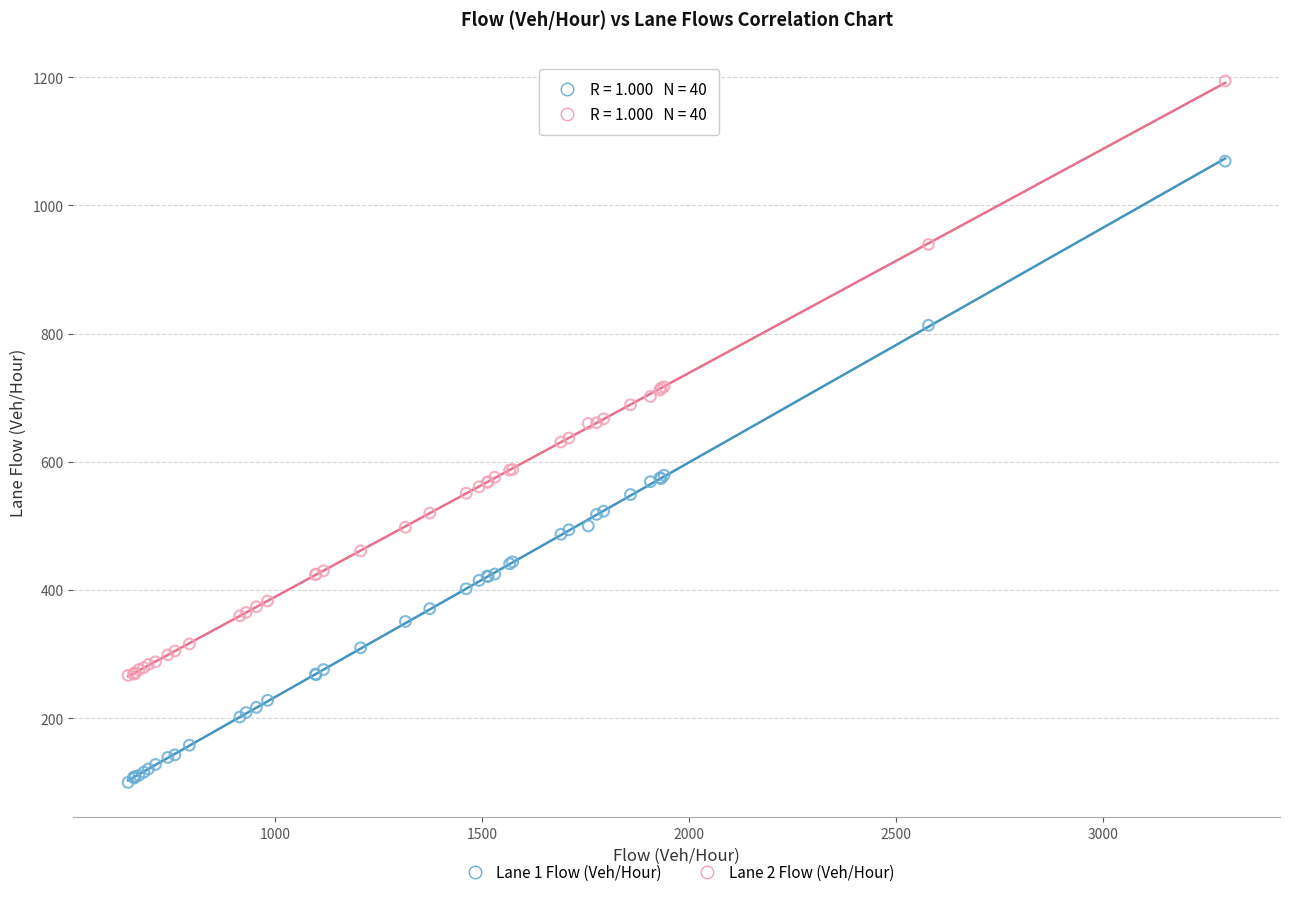

Which series contains the lowest Y value?

Lane 1 Flow (Veh/Hour)